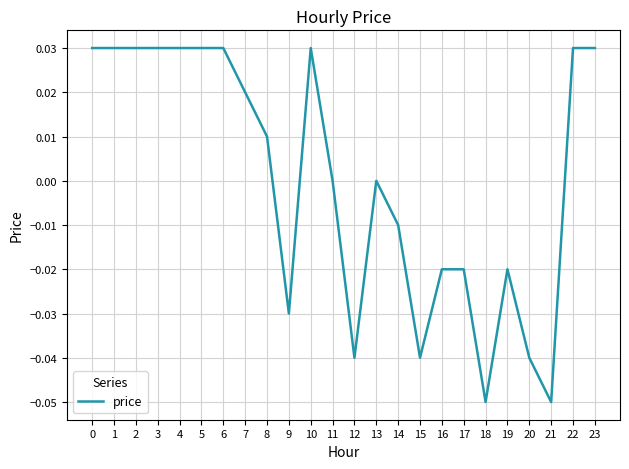

The chart shows a value of -0.0 at 15. True or false?

True